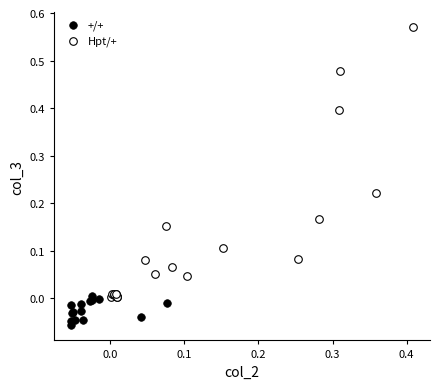

Which series contains the highest Y value?

Hpt/+